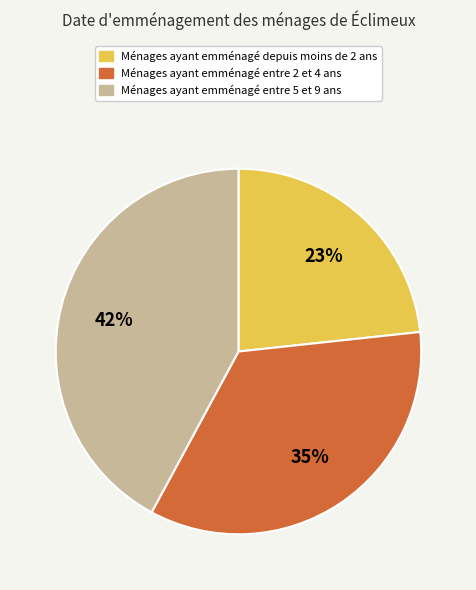

How many segments does this pie chart have?

3